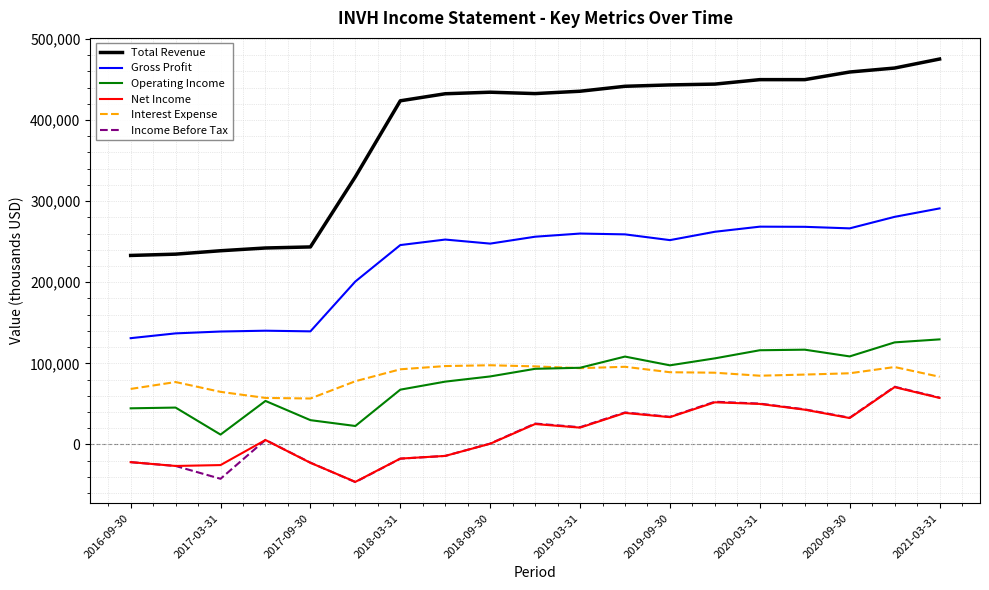

Which series has the largest total across all categories?

Total Revenue